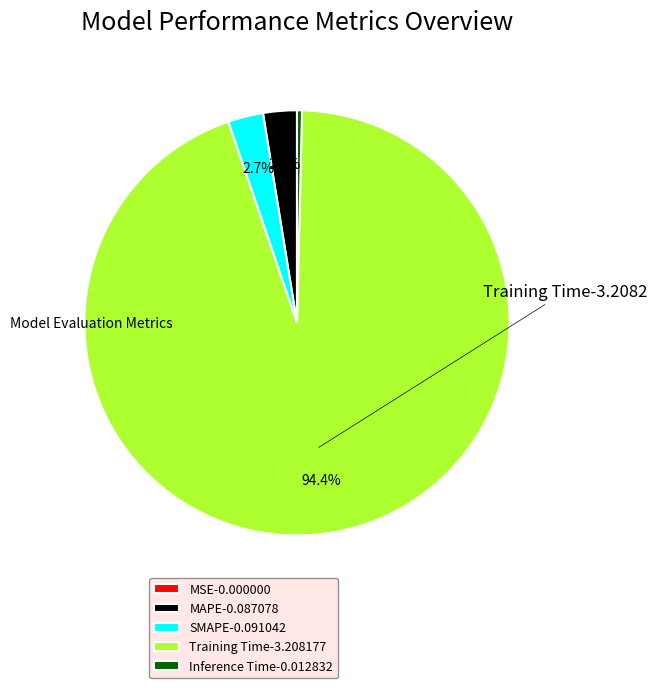

What portion of the pie excludes MAPE-0.087078?

97.4%